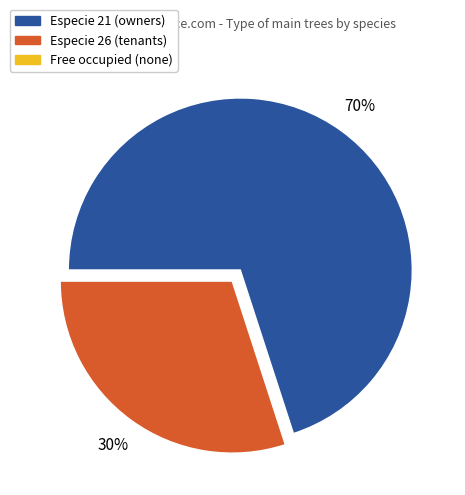

To the nearest percent, what is the difference between the largest and smallest slice percentages?

40%